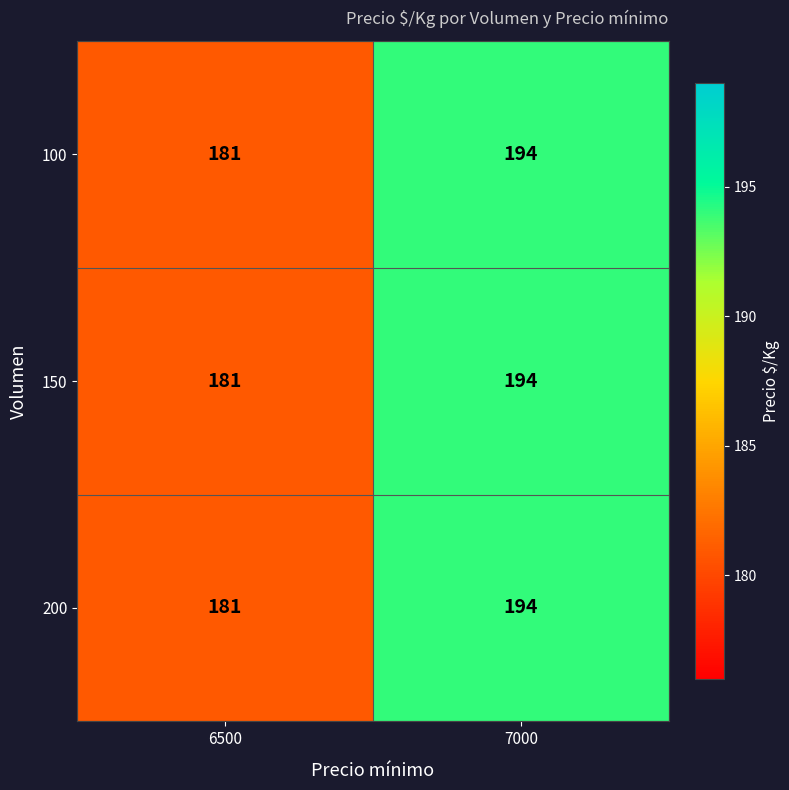

Reading right to left, list all the values displayed in this chart.

100: 194	181
150: 194	181
200: 194	181